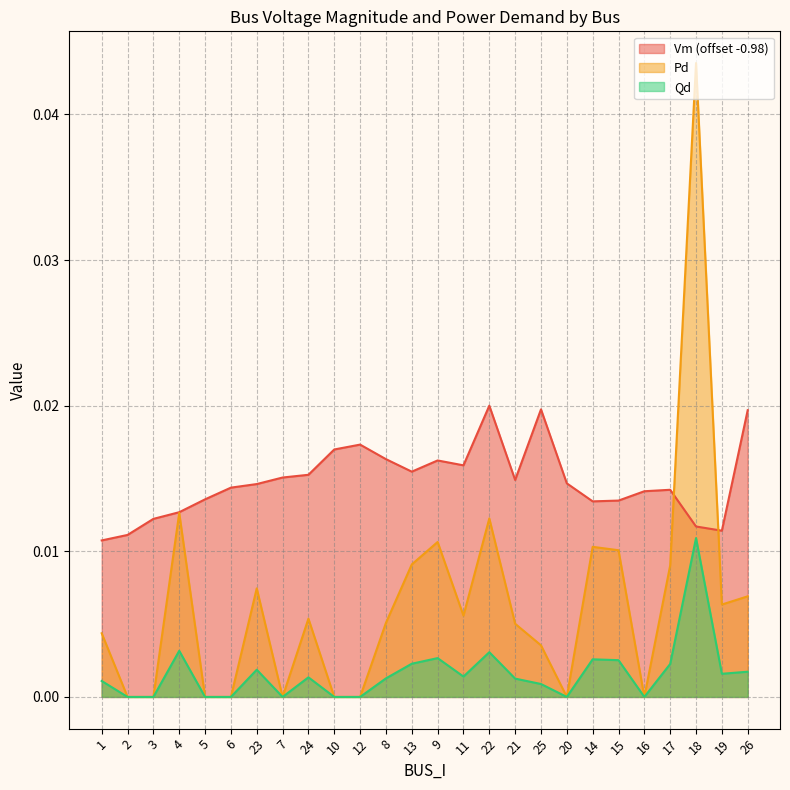

At which category does Vm reach its first local valley?

13